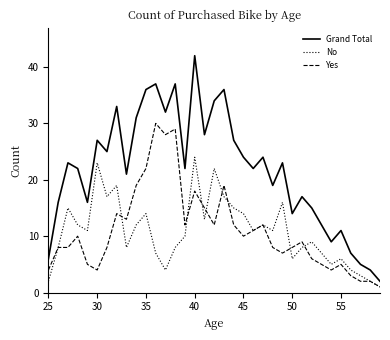

What is the difference between the maximum and minimum values in the Yes series?

29